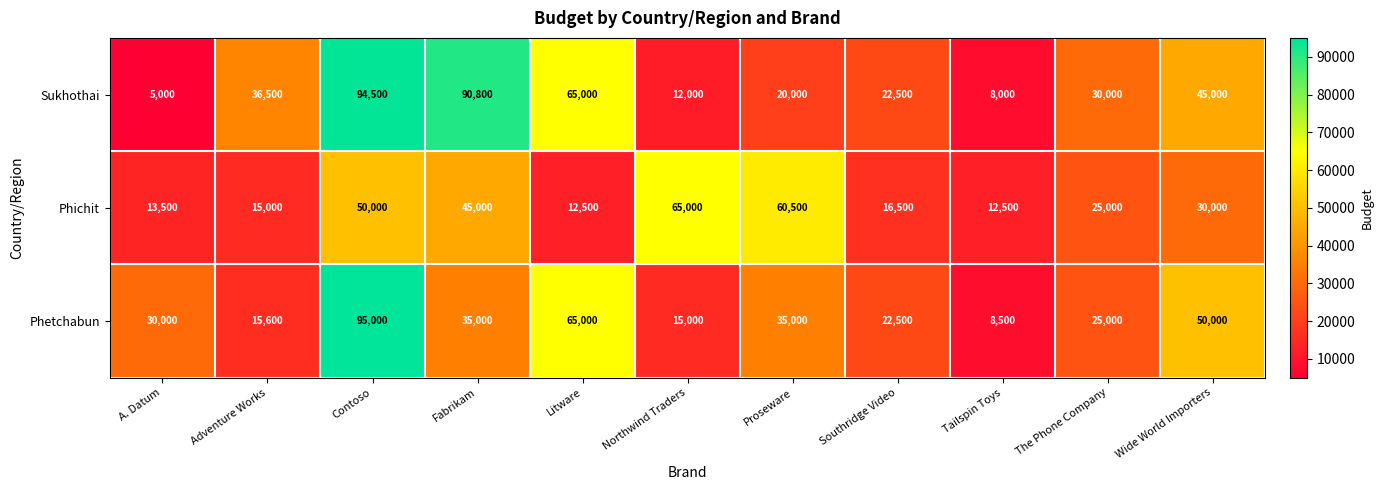

Between Adventure Works and Litware, which series saw the biggest shift?

Phetchabun